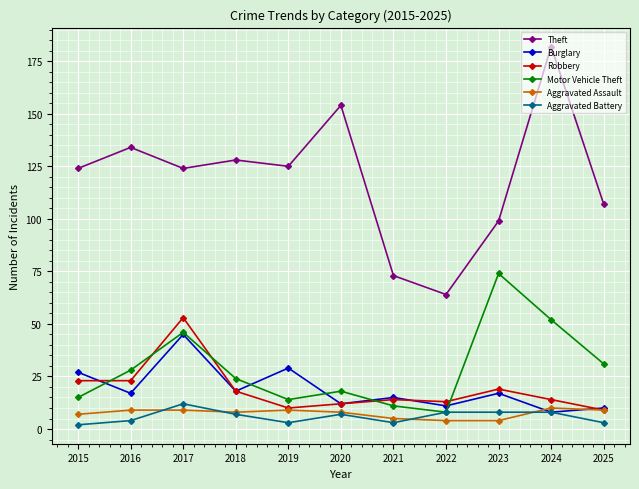

At how many categories does at least one series exceed 118?

7